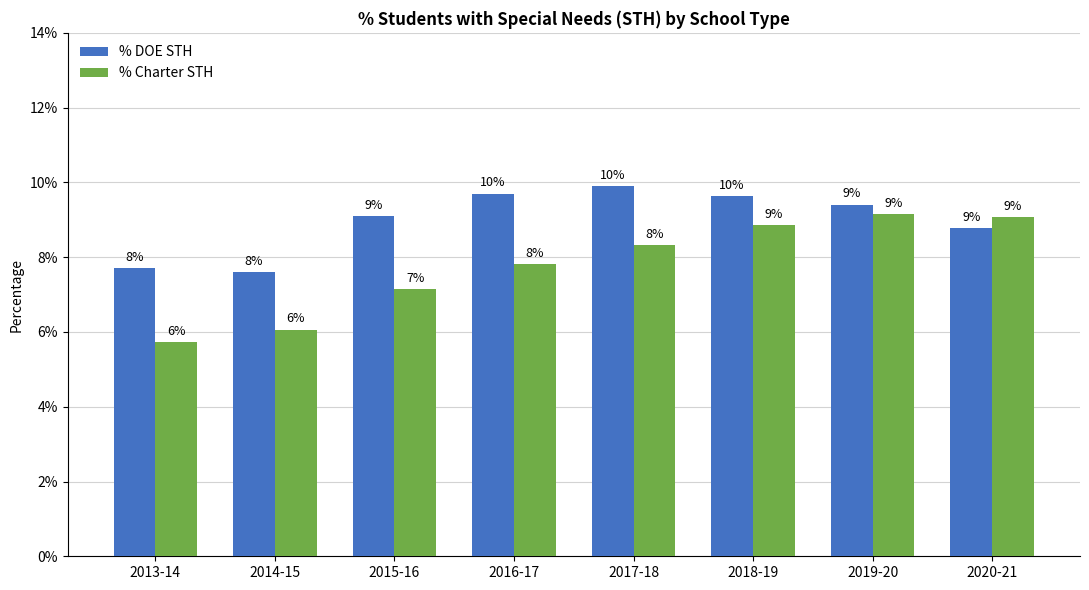

What are all the series names shown in the legend?

% DOE STH, % Charter STH